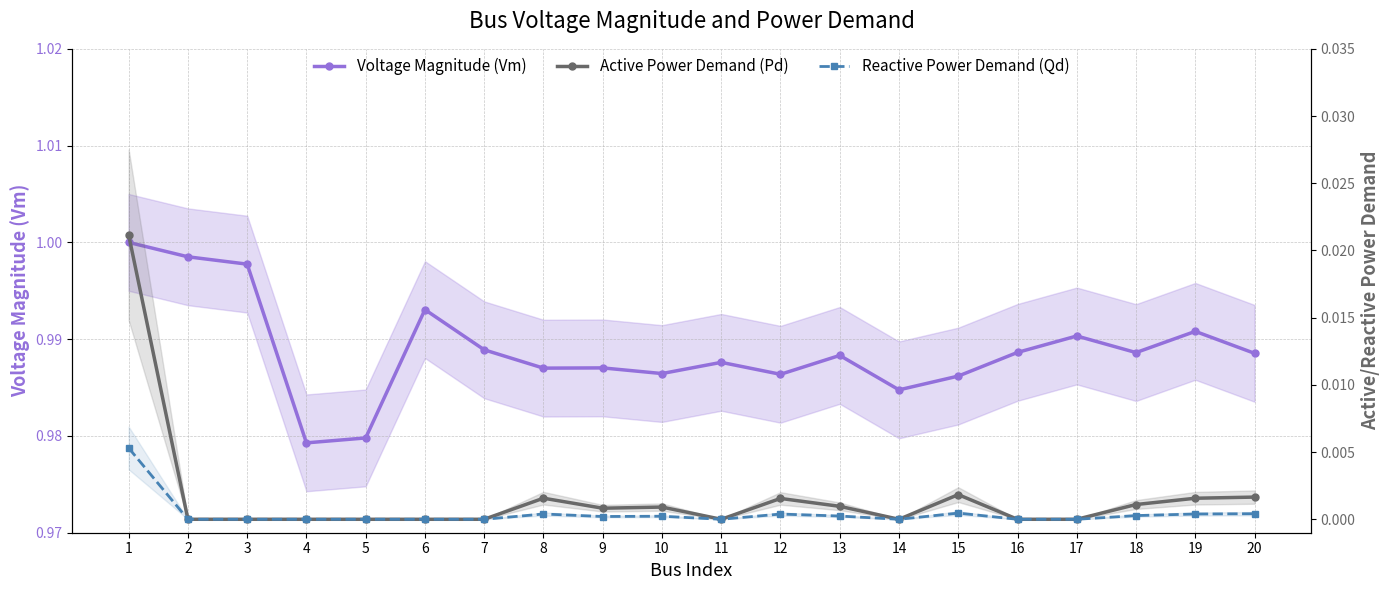

How many series are shown in this chart?

3